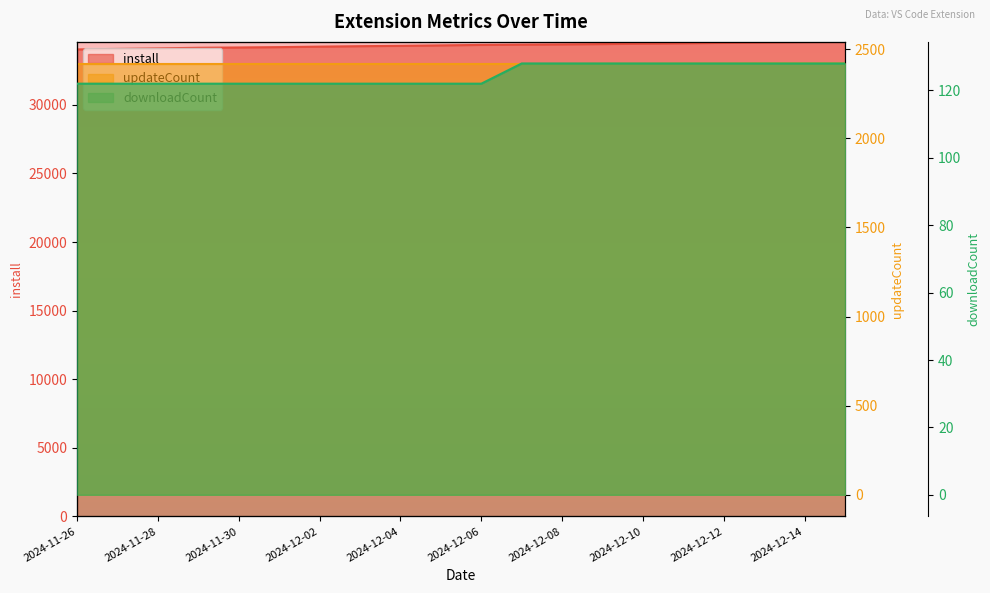

The downloadCount series shows 122 at 2024-11-30. True or false?

True